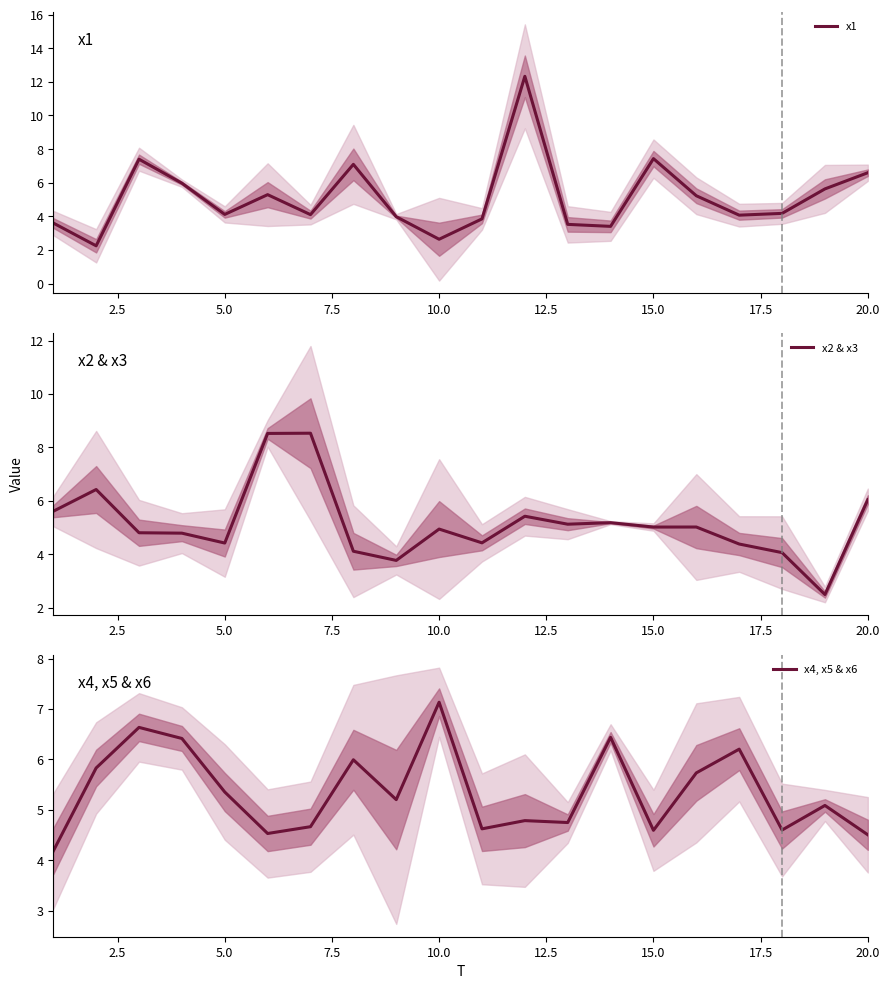

The value of x1 at 15.0 is 10.3. True or false?

False